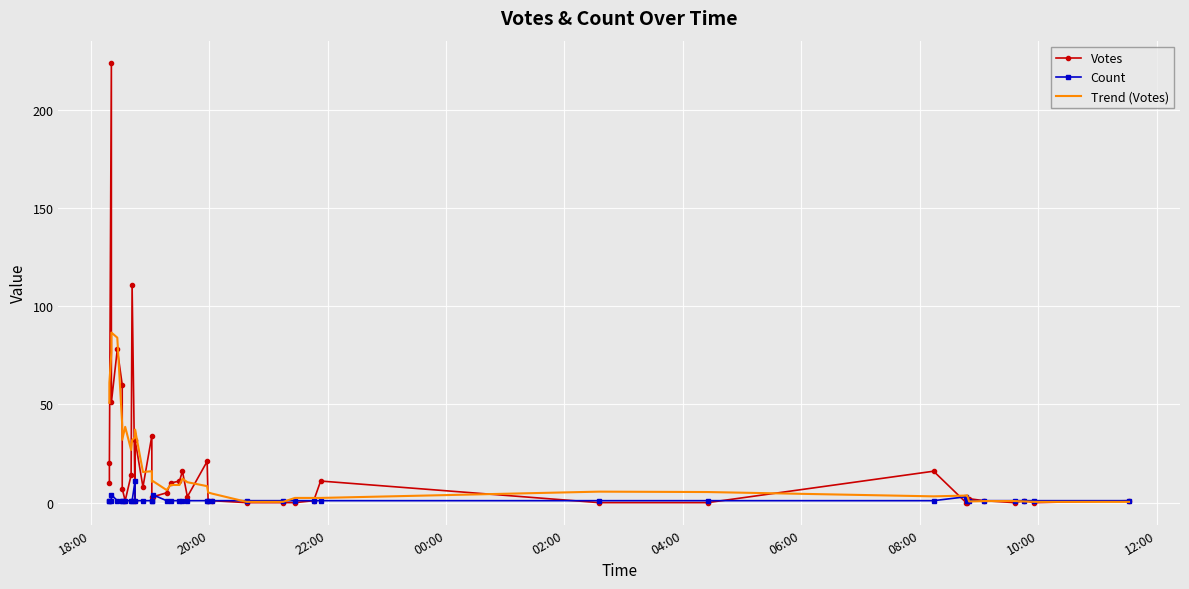

How many distinct data groups are displayed?

3